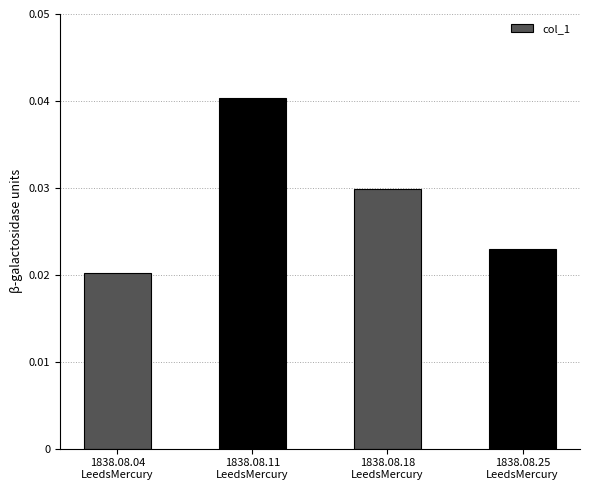

How many values are between 0 and 1?

4